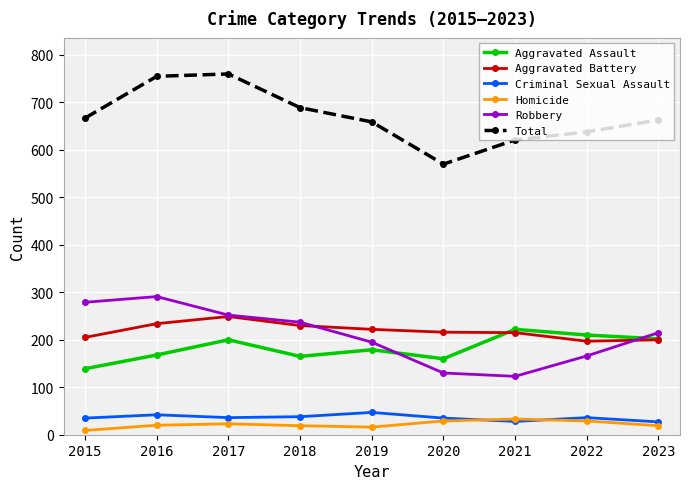

What is the sum of all Total values?

6022